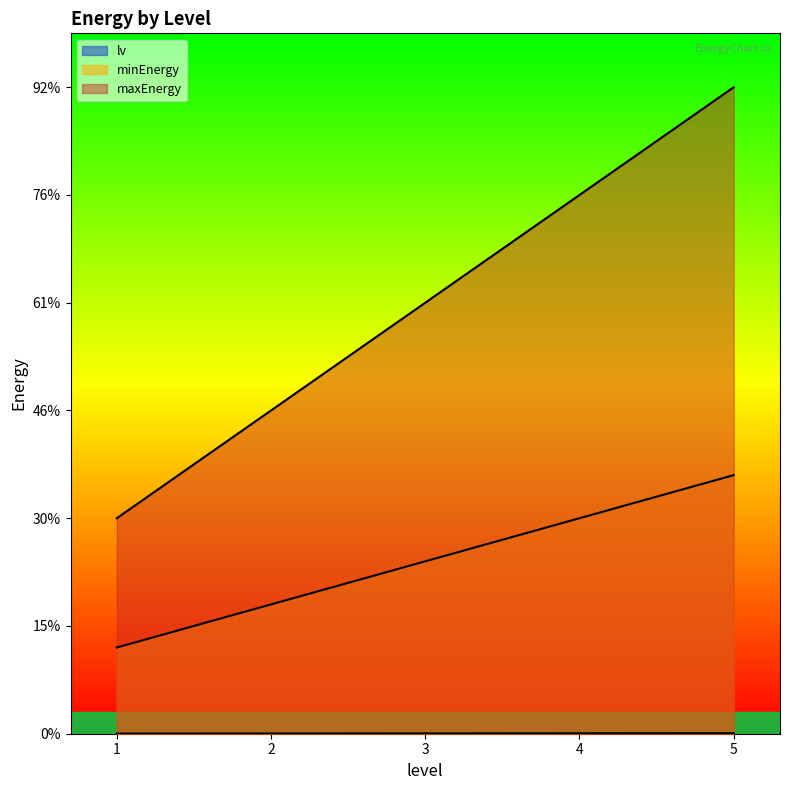

Reading left to right, transcribe all the data shown in this chart.

lv: 1	2	3	4	5
minEnergy: 800	1200	1600	2000	2400
maxEnergy: 2000	3000	4000	5000	6000